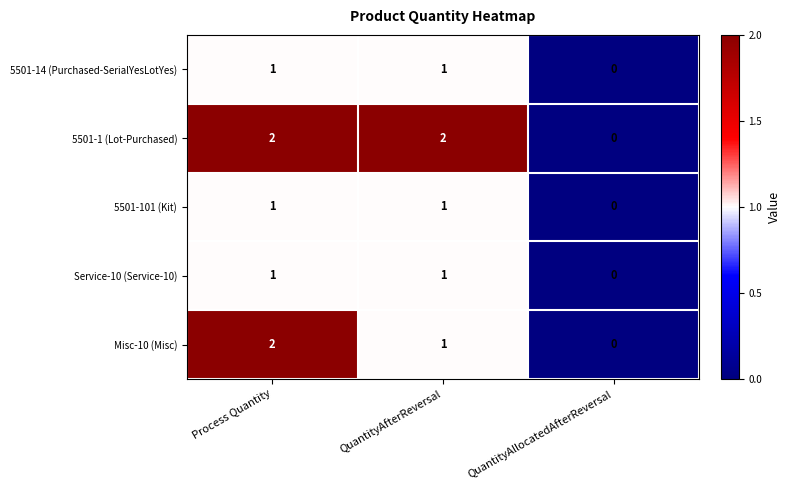

The 5501-1 (Lot-Purchased) series shows 3 at Process Quantity. True or false?

False